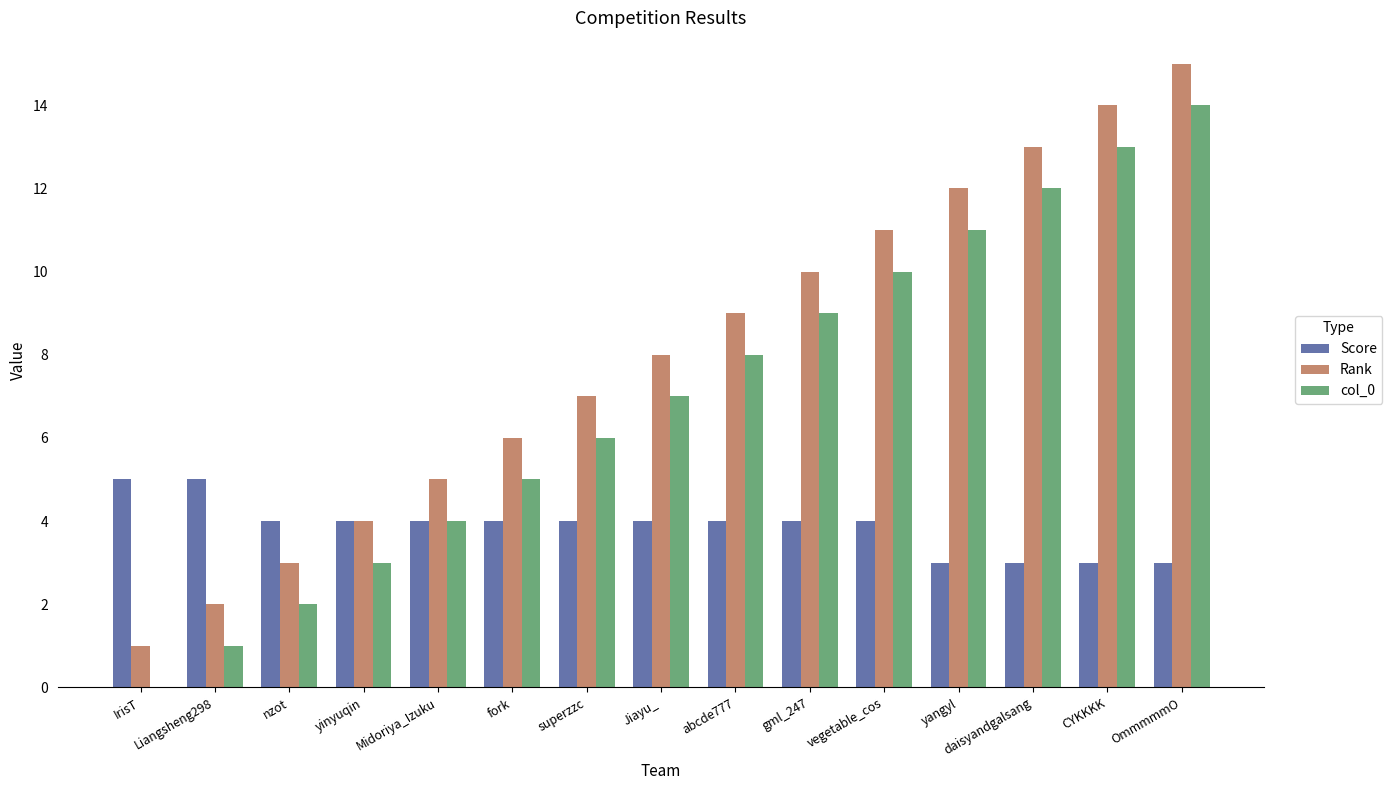

What is the approximate value of Score at superzzc?

4